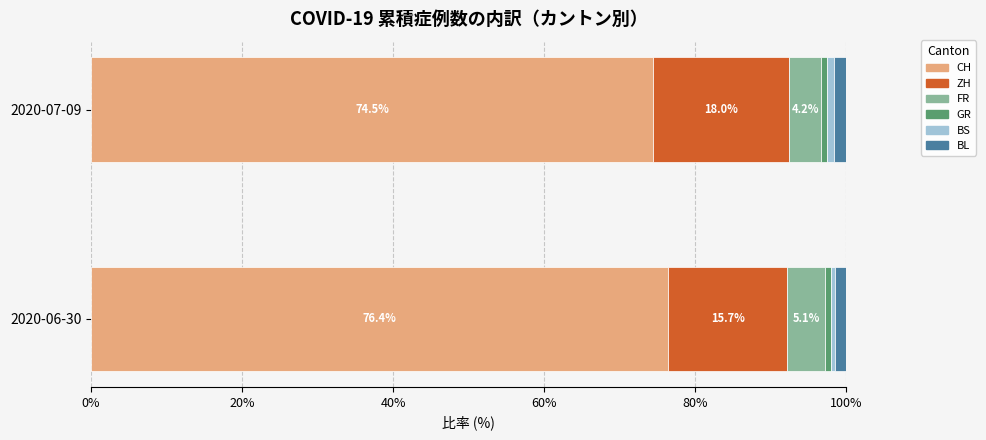

What is the minimum value for CH?

74.5